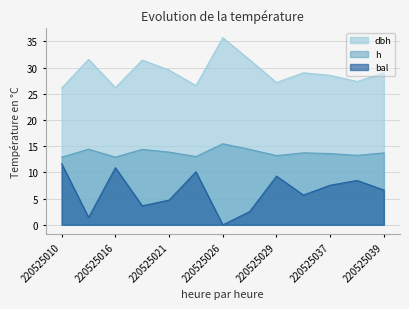

What is the difference between the bal values at 220525038 and 220525029?

0.8